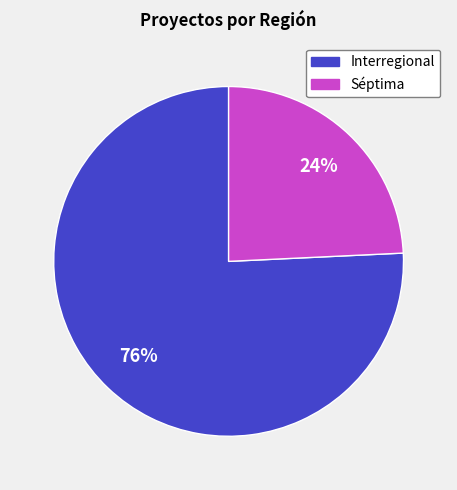

Is it true that Séptima is 24% of the pie?

True